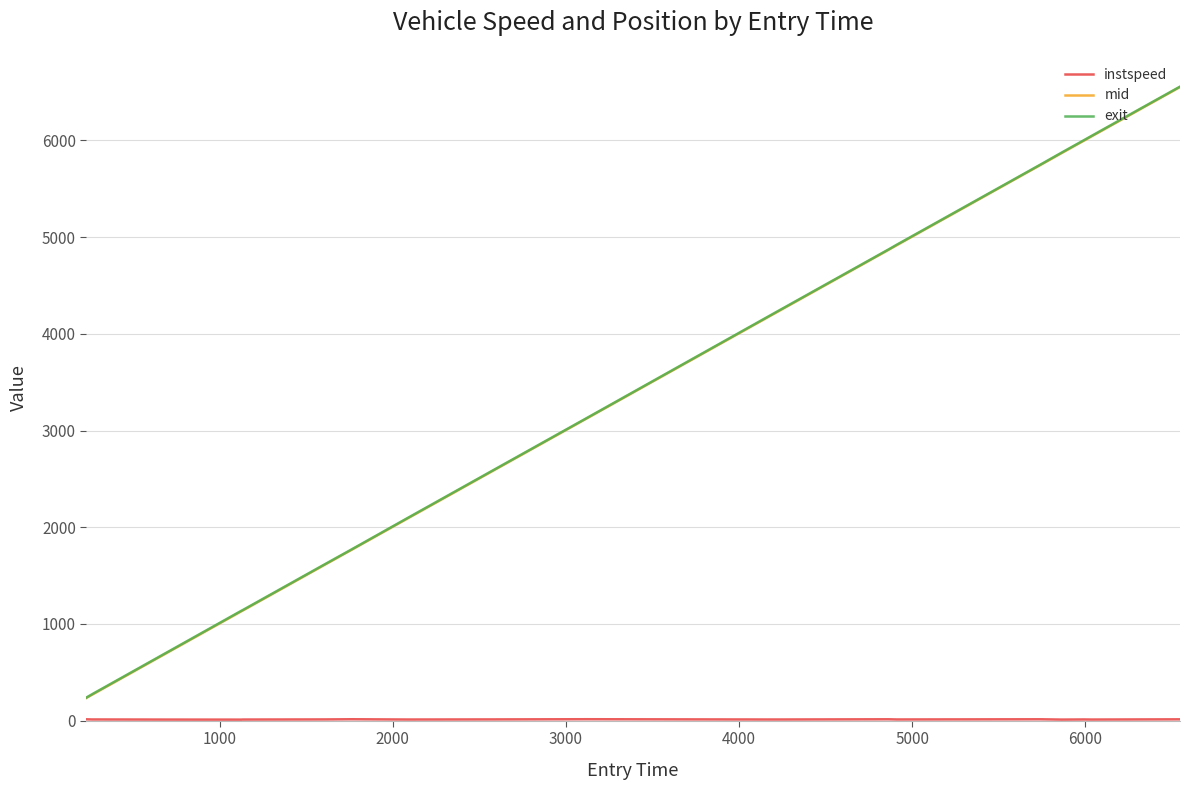

What is the highest value of the mid series?

6551.6